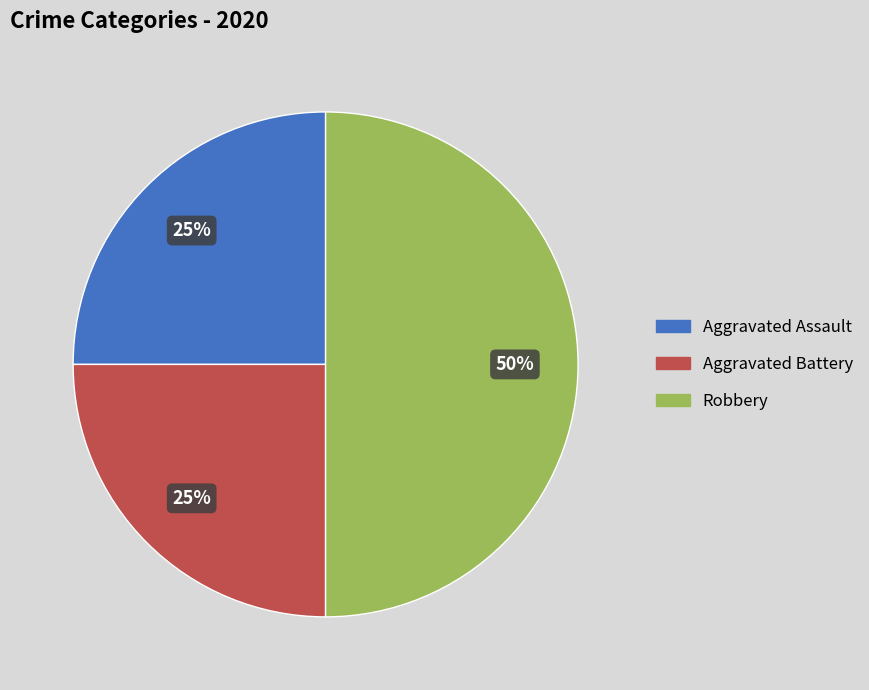

To the nearest percent, what is the difference between the Aggravated Battery and Robbery slice percentages?

25%